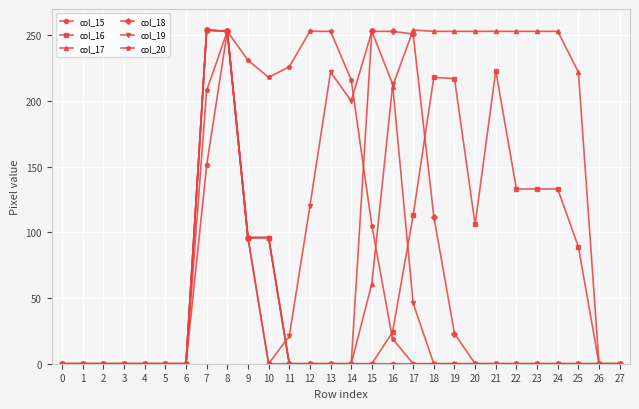

At how many categories does at least one series exceed 63?

19